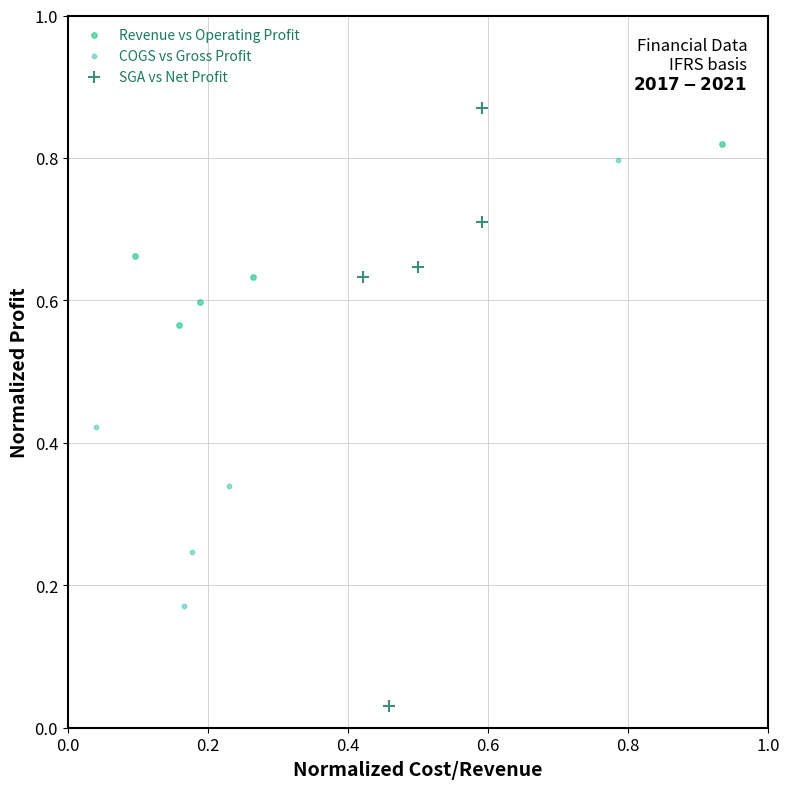

Which series has the widest spread of Y values?

SGA vs Net Profit